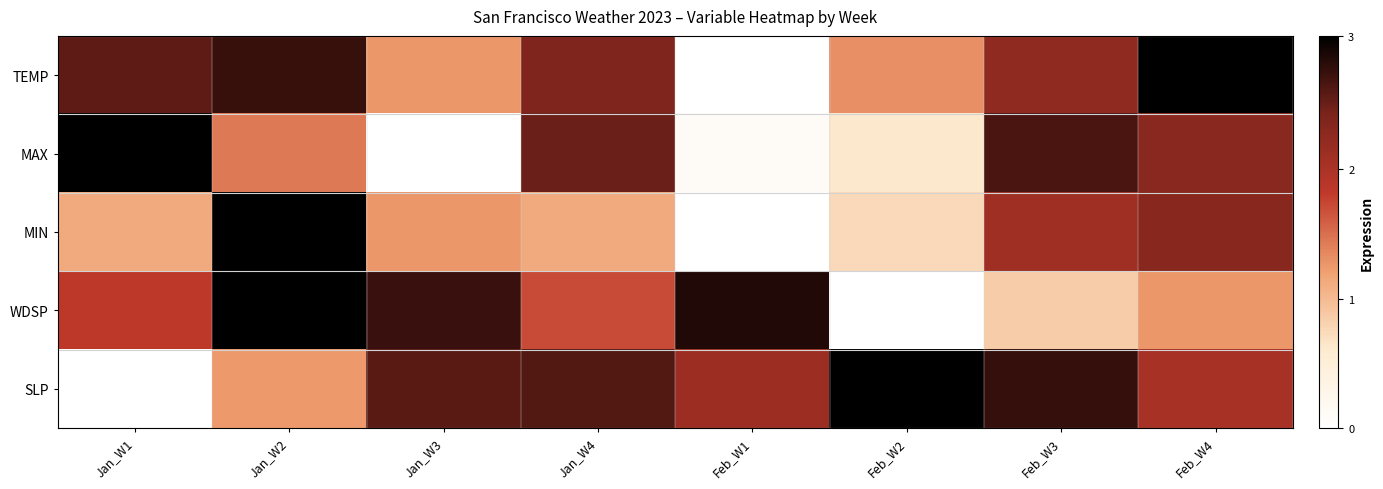

List the series in order of their overall mean, lowest first.

MIN, MAX, WDSP, TEMP, SLP